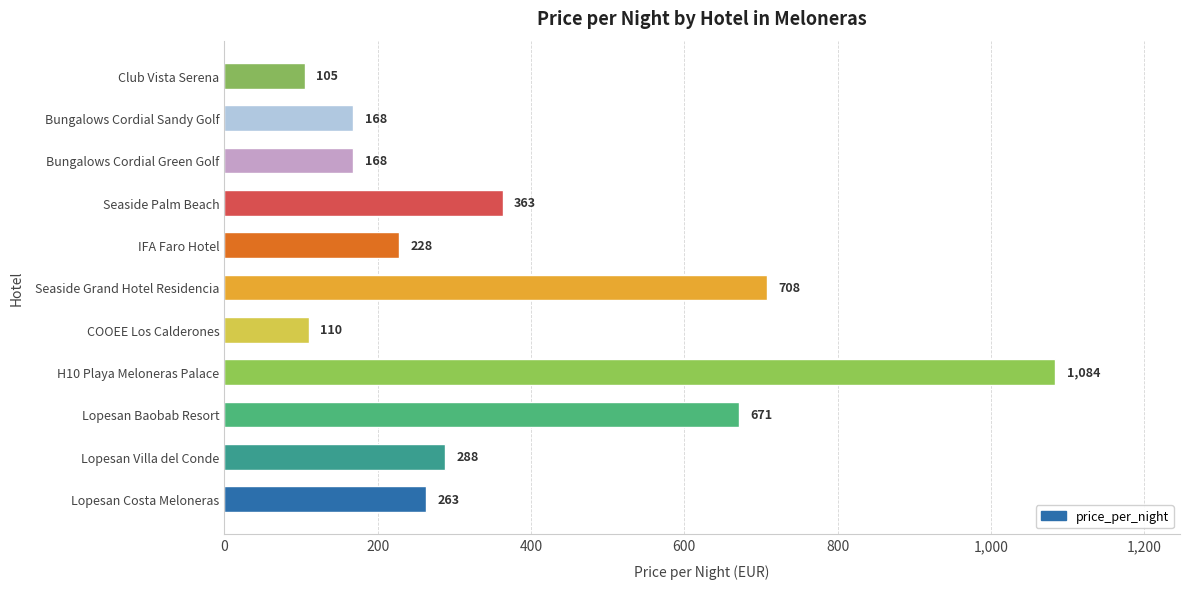

What is the approximate value at Bungalows Cordial Sandy Golf?

168